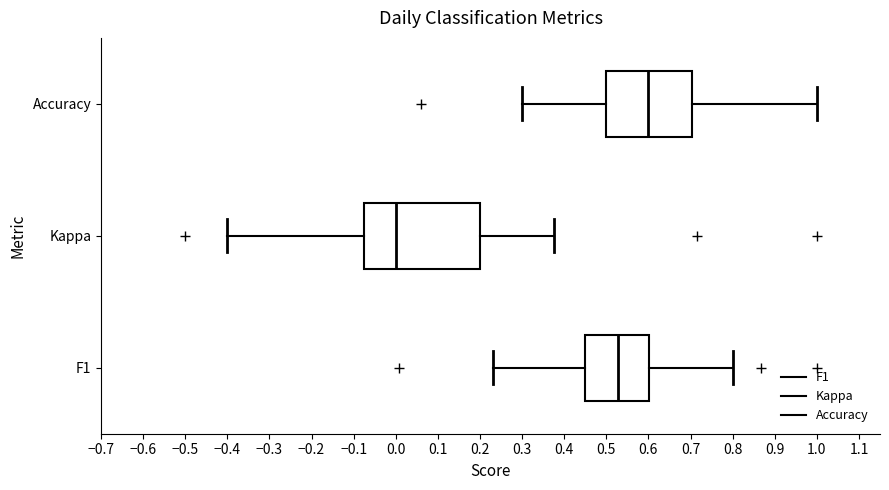

Which box has the furthest to the left median line?

Kappa